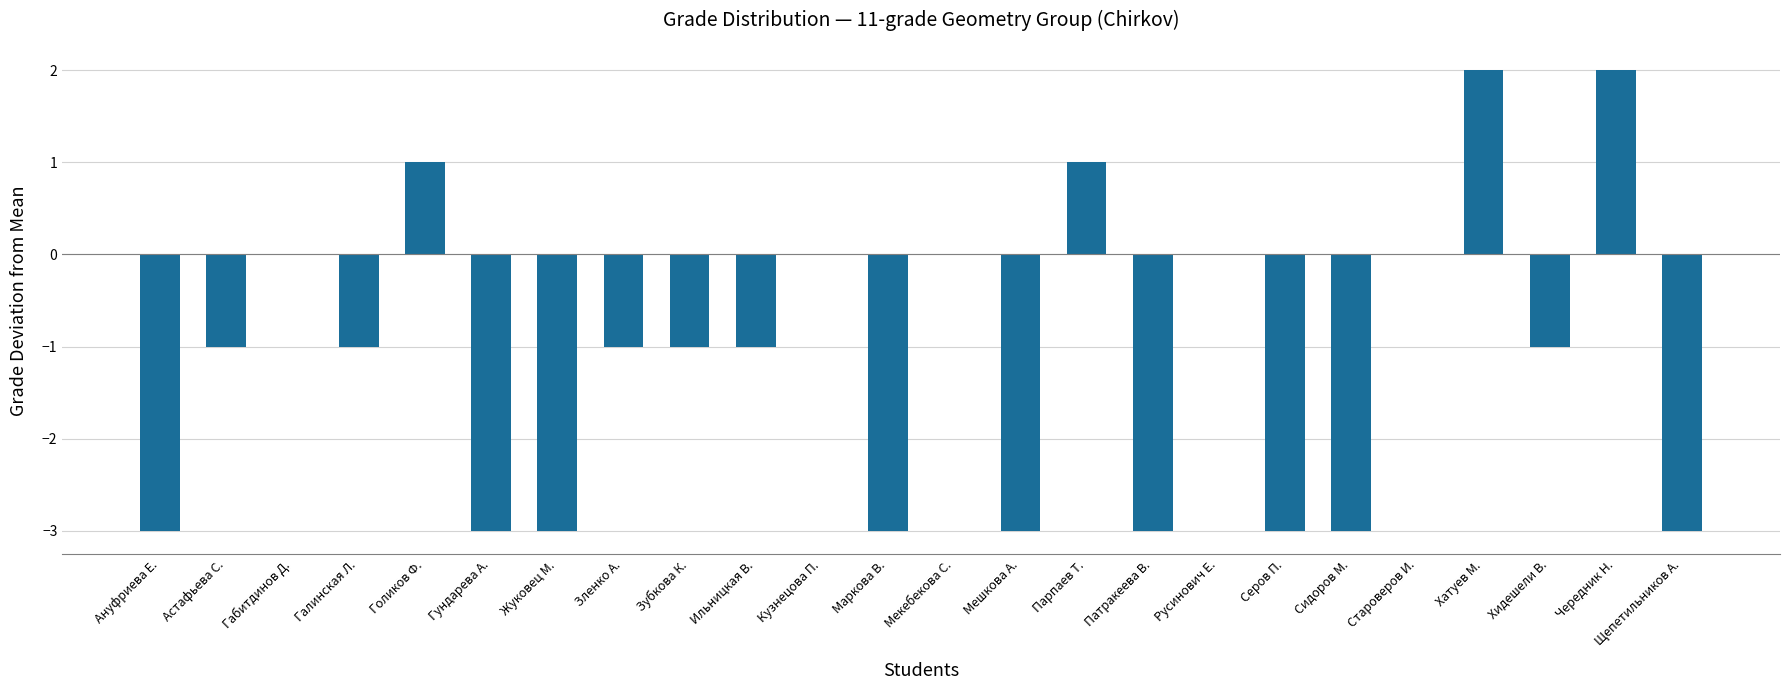

How many data points does each series have?

24